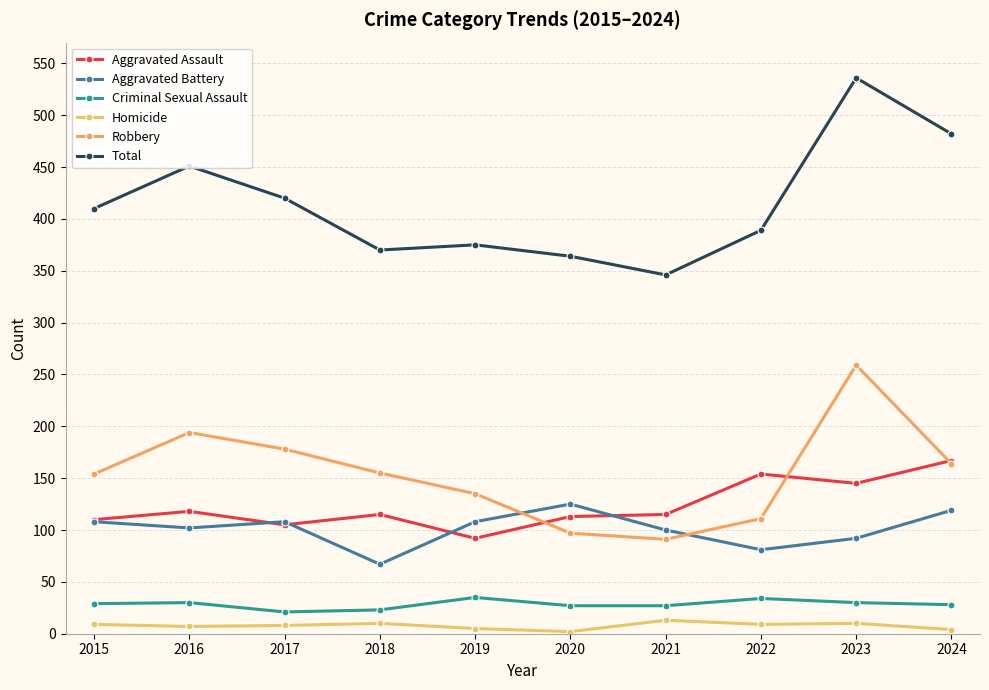

Count the number of data series in this chart.

6